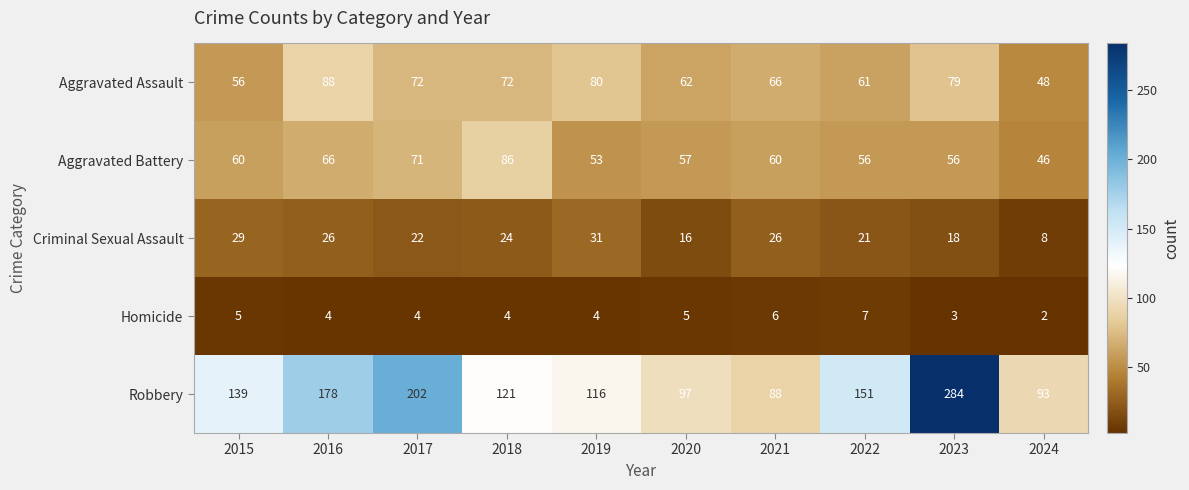

True or false: Aggravated Battery has a value of 35 at 2018.

False